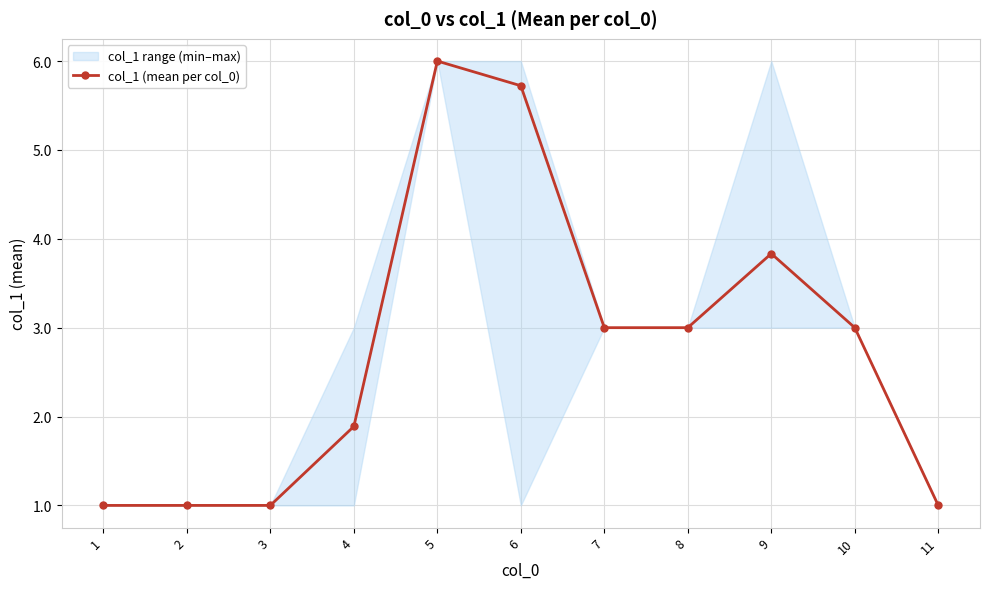

What value does the data have at 6?

5.7